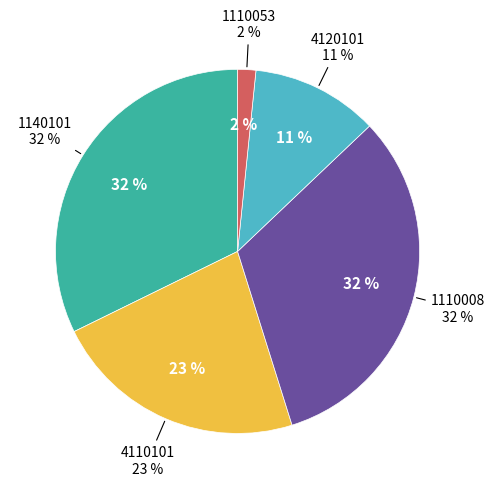

How many slices are in this pie chart?

5